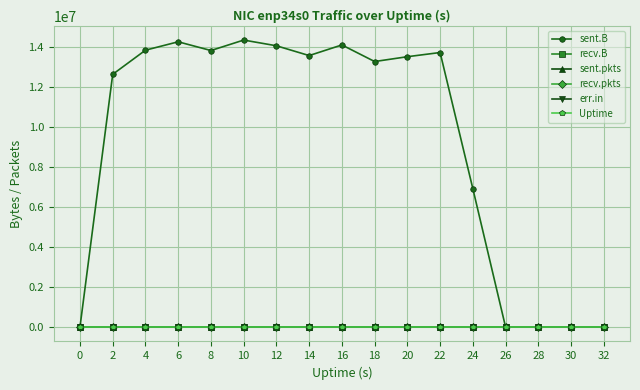

Is this an area chart (filled region under the line)?

No